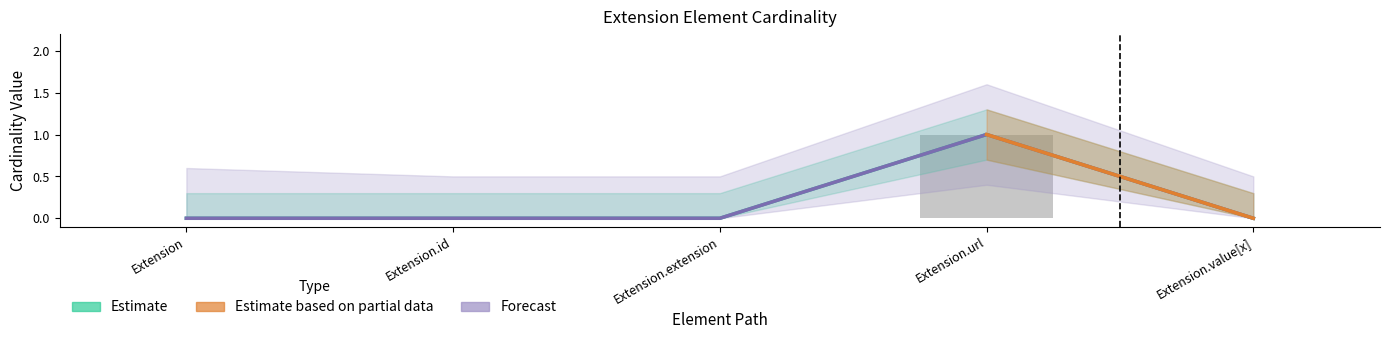

Is it true that Min equals 1 at Extension?

False